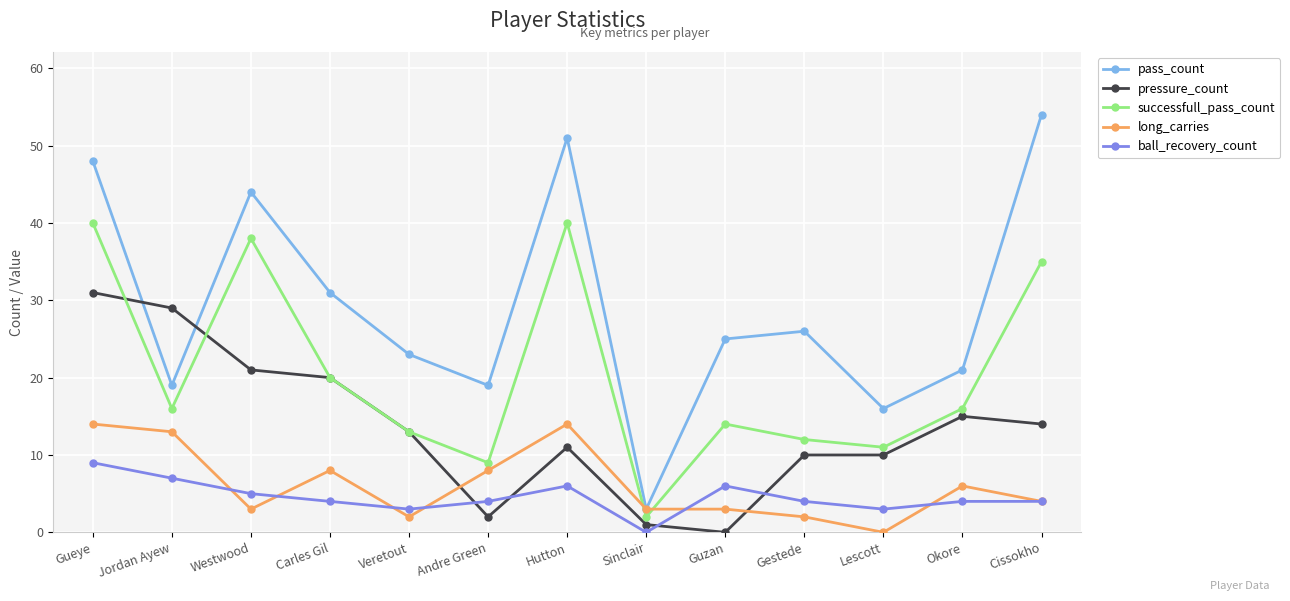

How many values in the long_carries series are below 4?

6